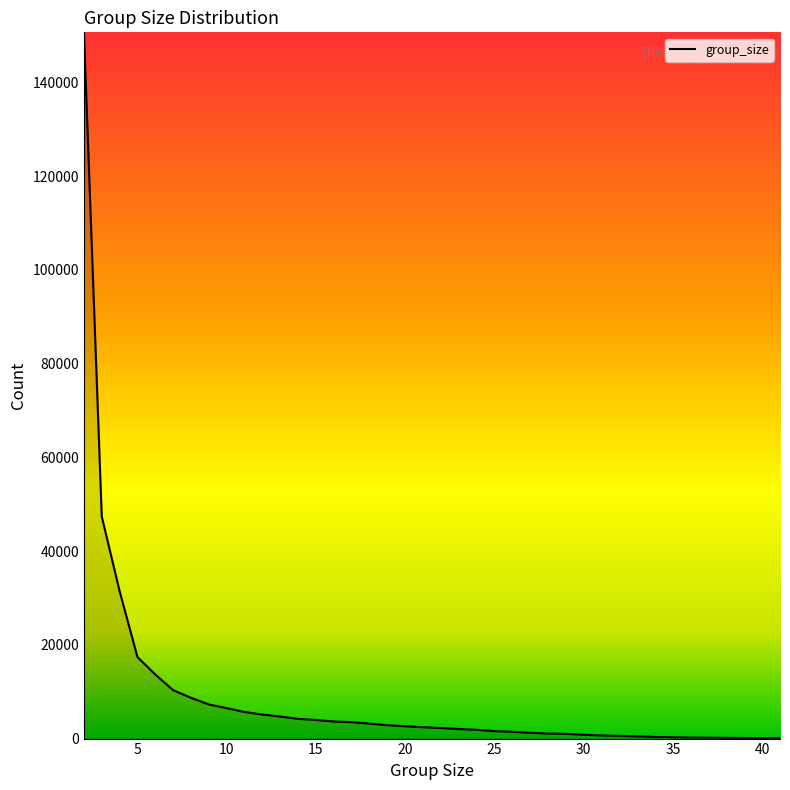

How many lines are shown in the chart?

1